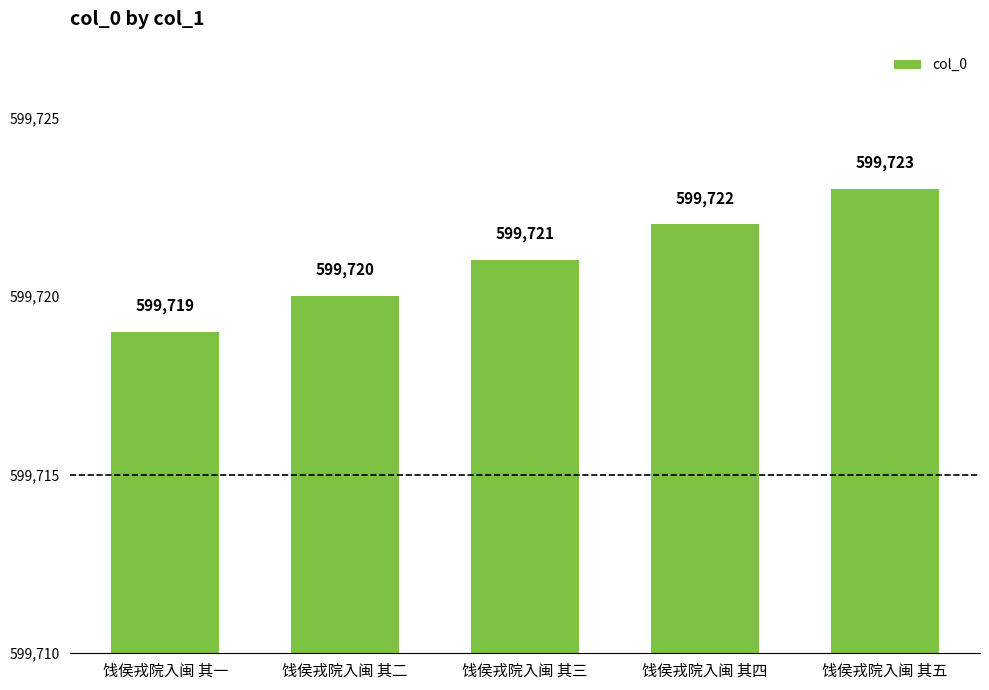

Count the values in the range 599720 to 599722.

3